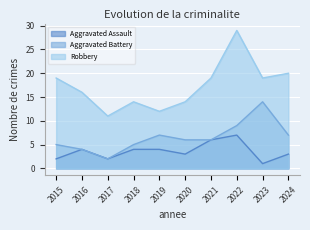

At which category does Aggravated Assault reach its first local valley?

2017